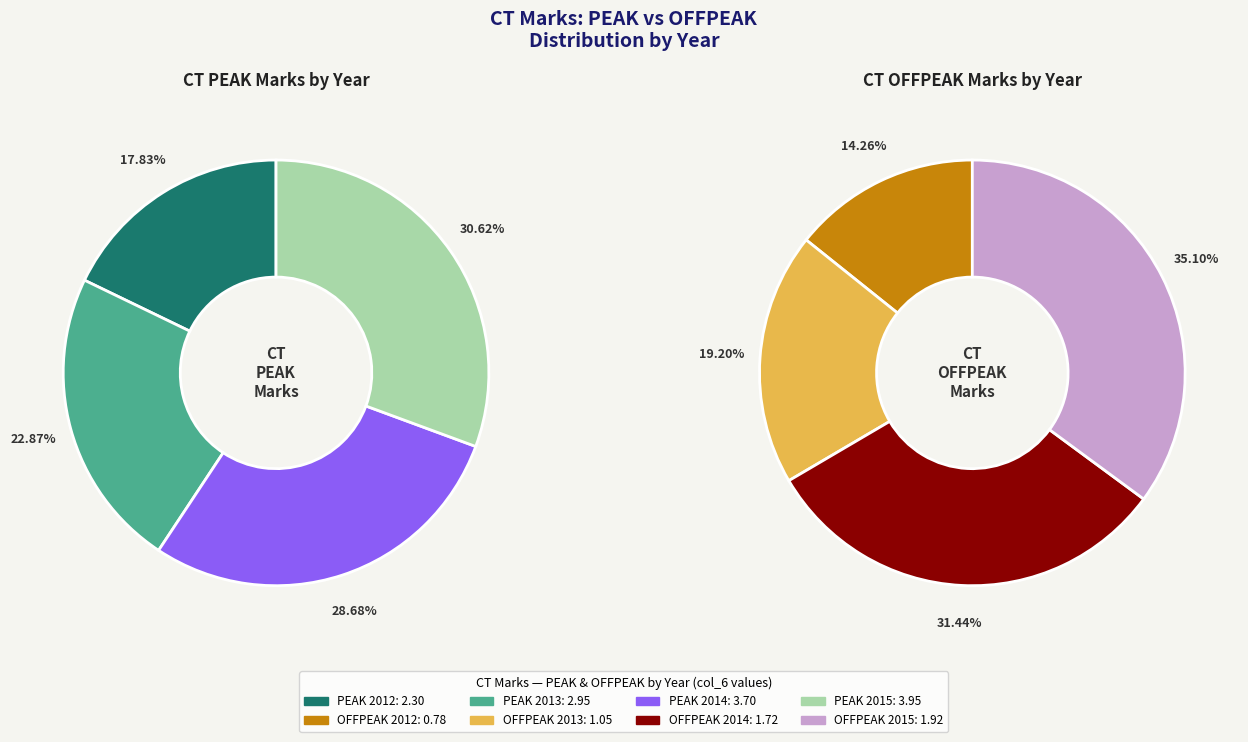

To the nearest percent, what is the combined percentage of 2015 and 2014?

59%